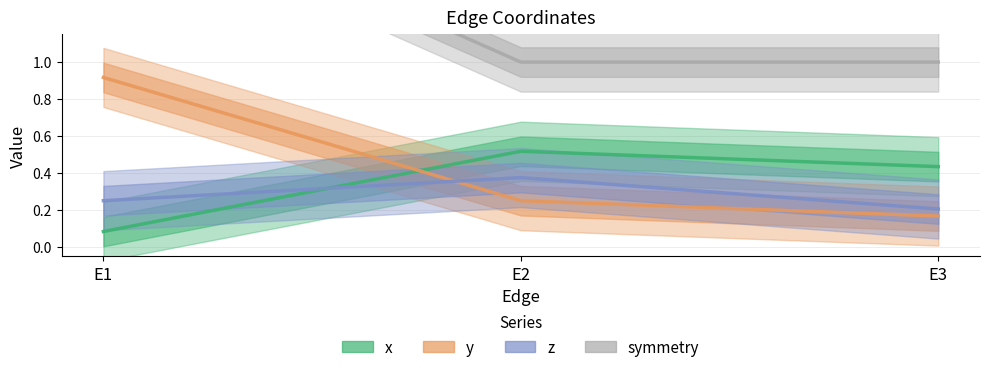

What is the average value of the z series?

0.3